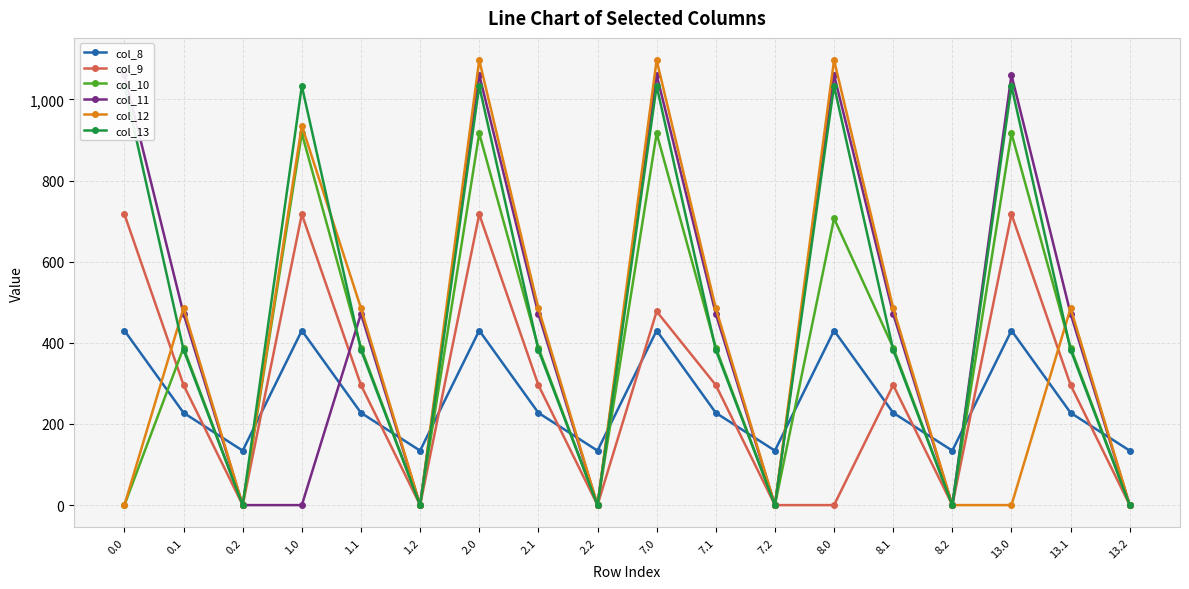

True or false: col_13 and col_9 intersect in this chart.

False